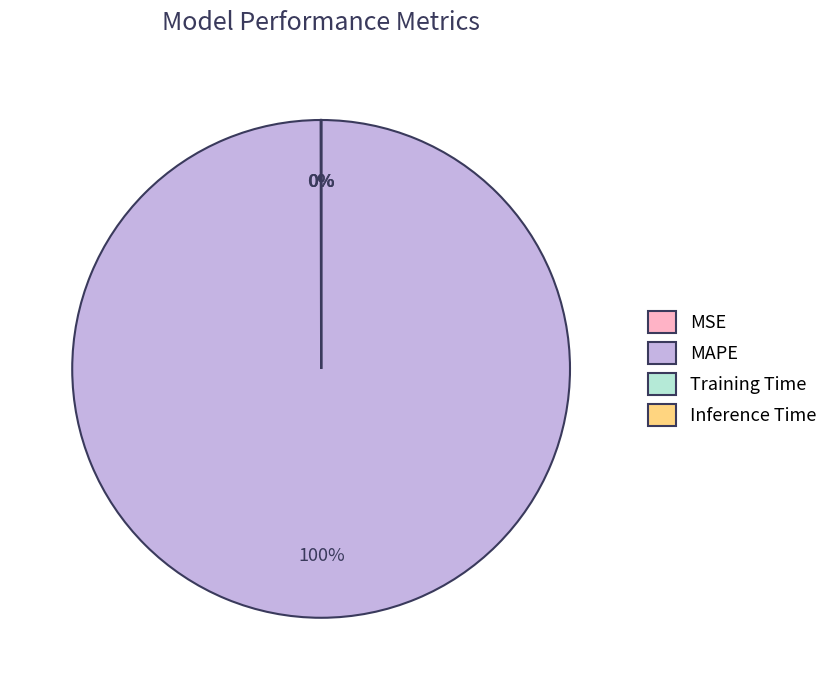

Is there a majority slice in this chart?

Yes